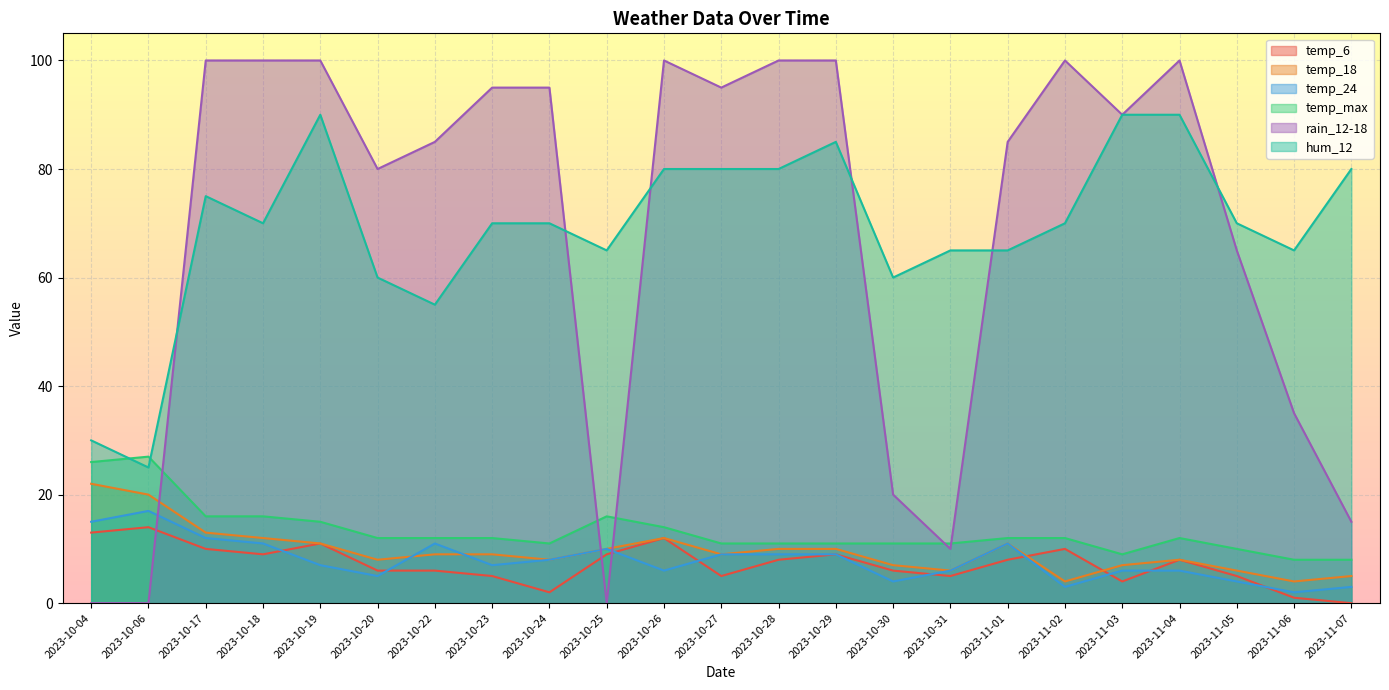

At which category is the sum across all series the highest?

2023-10-19